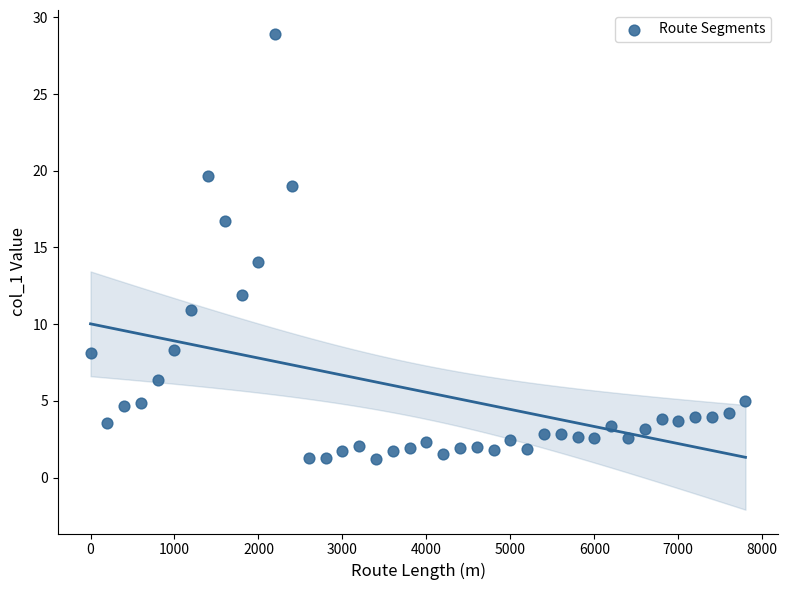

What is the range of X values (max minus min)?

7800.0